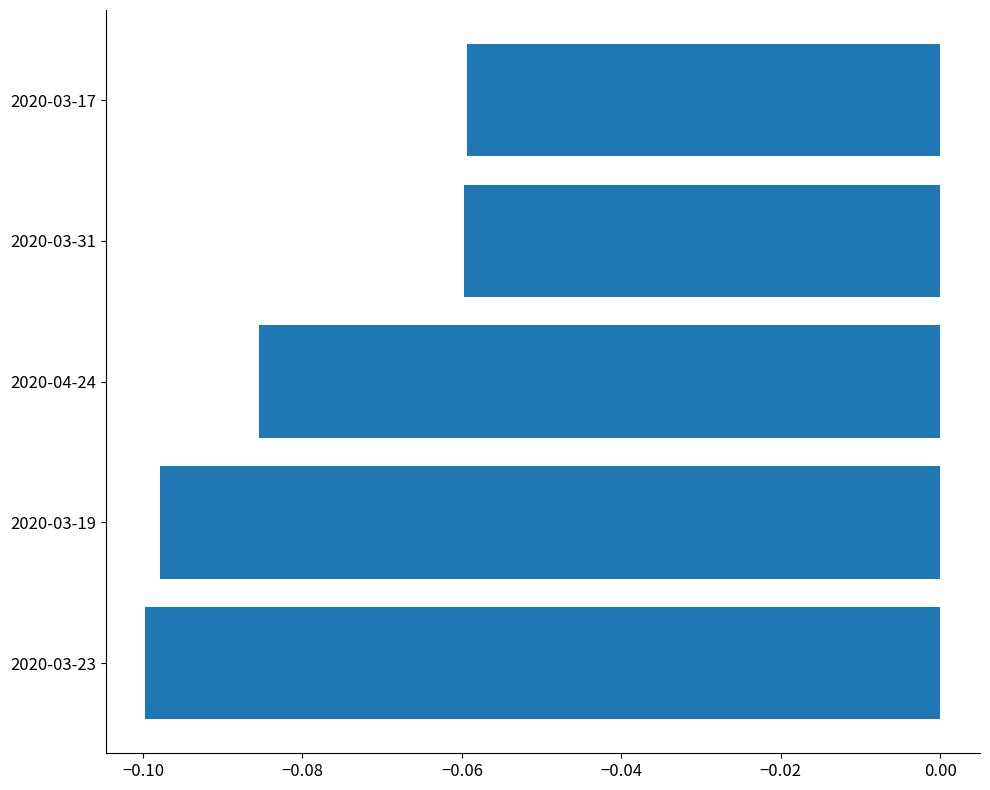

Between 2020-04-24 and 2020-03-23, which is larger?

2020-04-24